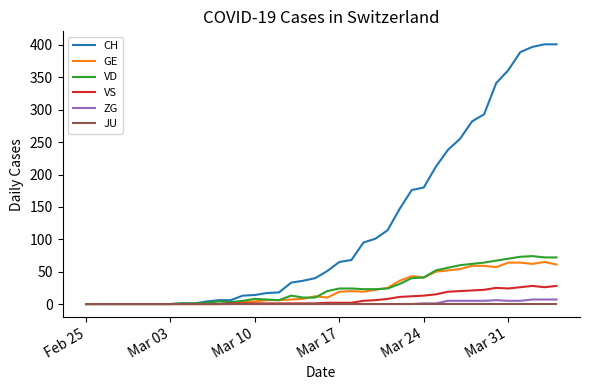

Does the chart have visible grid lines?

No